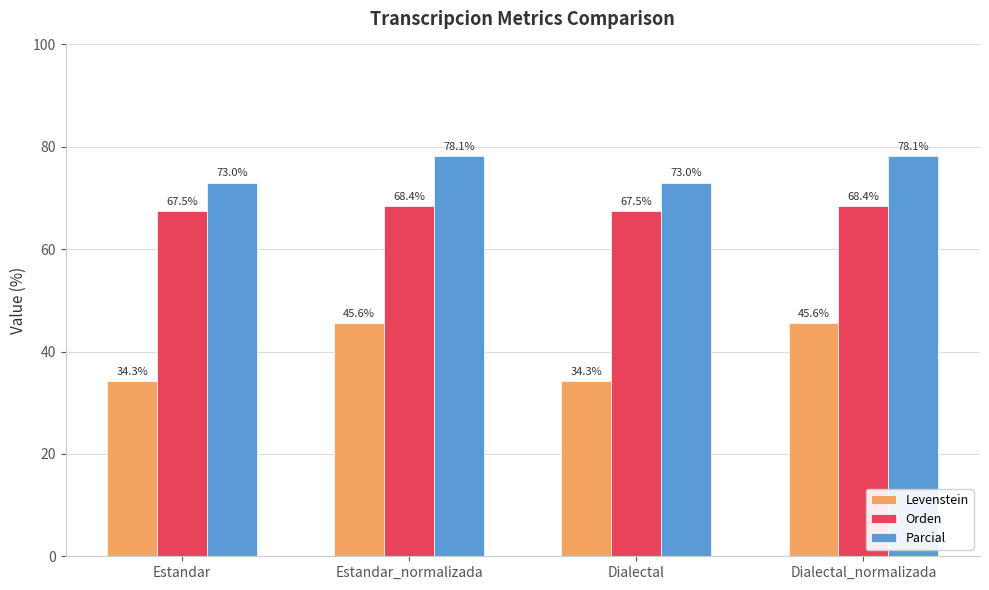

Which series has the largest range (max minus min)?

Levenstein